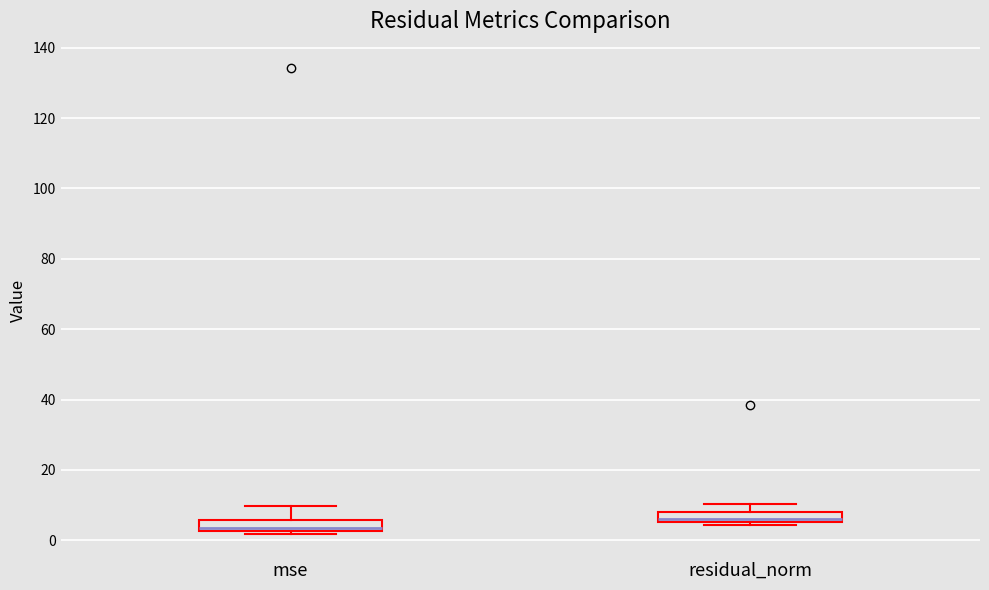

Which box has the highest median line?

residual_norm